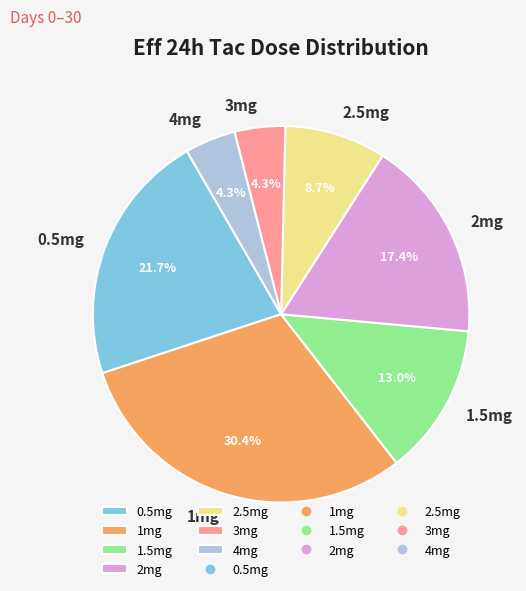

To the nearest percent, what is the average slice percentage?

14%